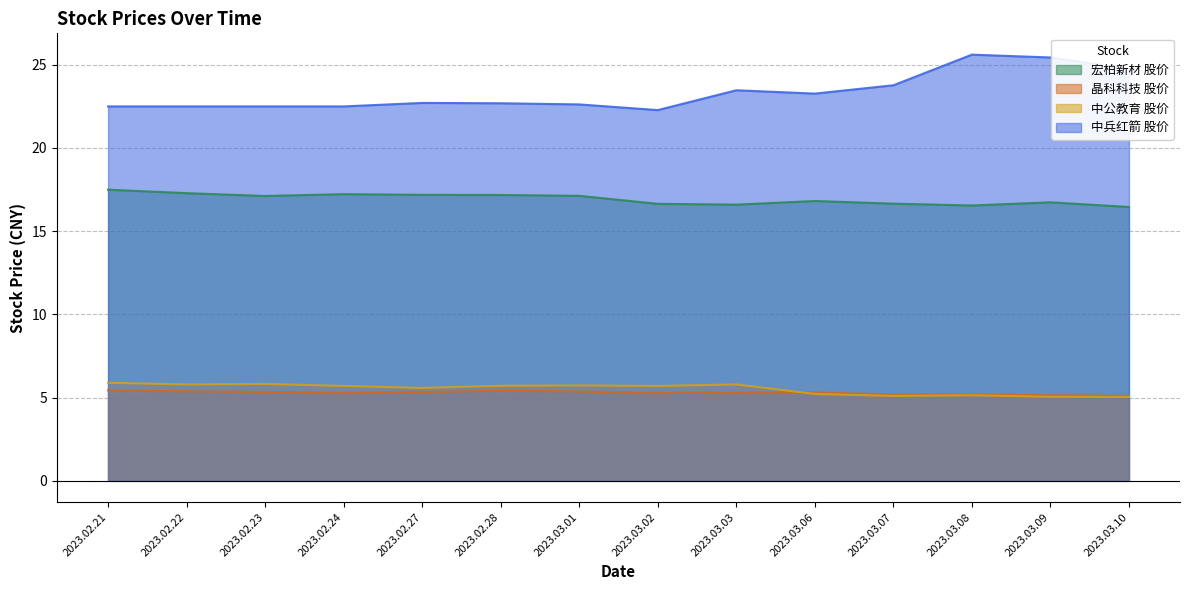

True or false: 中公教育 股价 and 中兵红箭 股价 intersect in this chart.

False